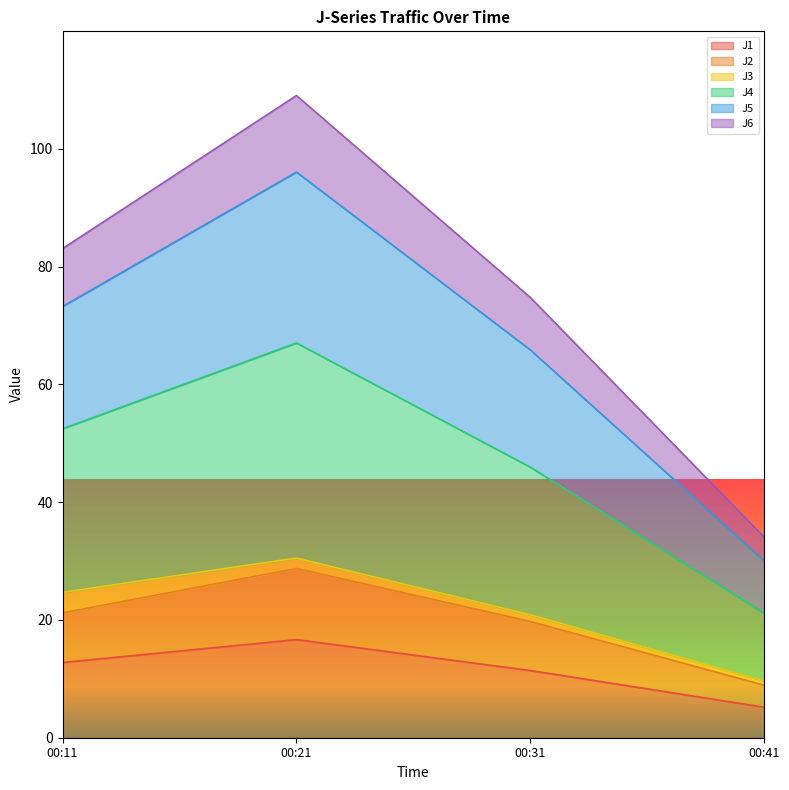

At which category is the sum across all series the highest?

00:21